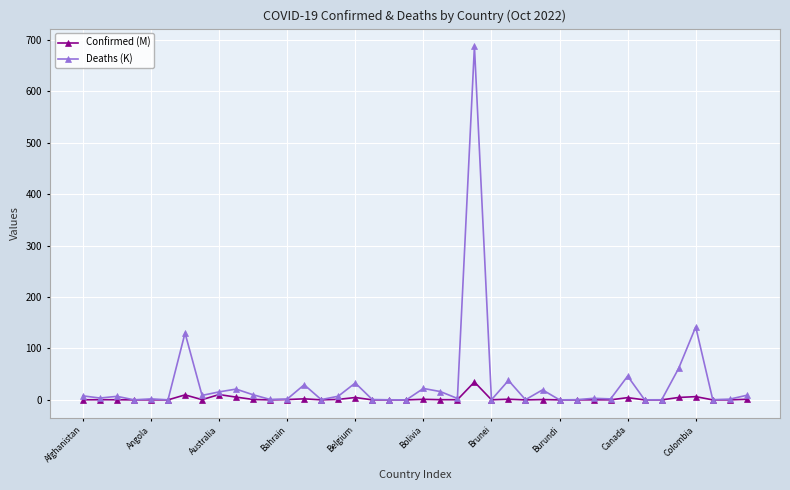

Rank the series by their average value, from highest to lowest.

Deaths (K), Confirmed (M)